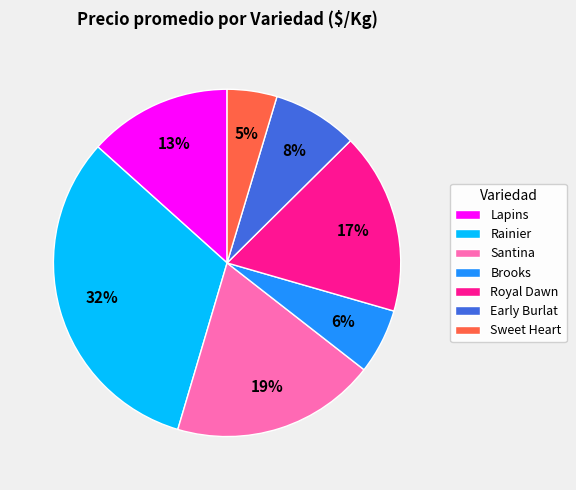

To the nearest percent, what is the difference between the largest and smallest slice percentages?

27%